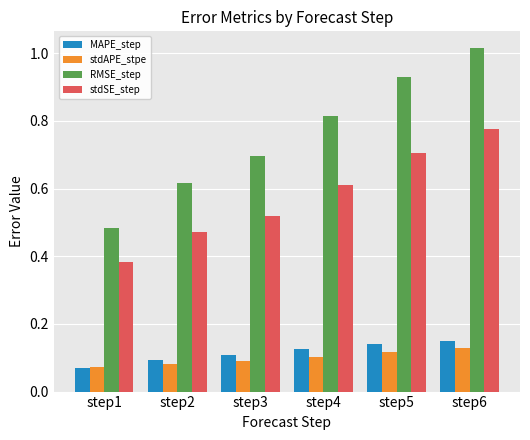

Is it true that stdAPE_stpe equals 0.1 at step2?

True